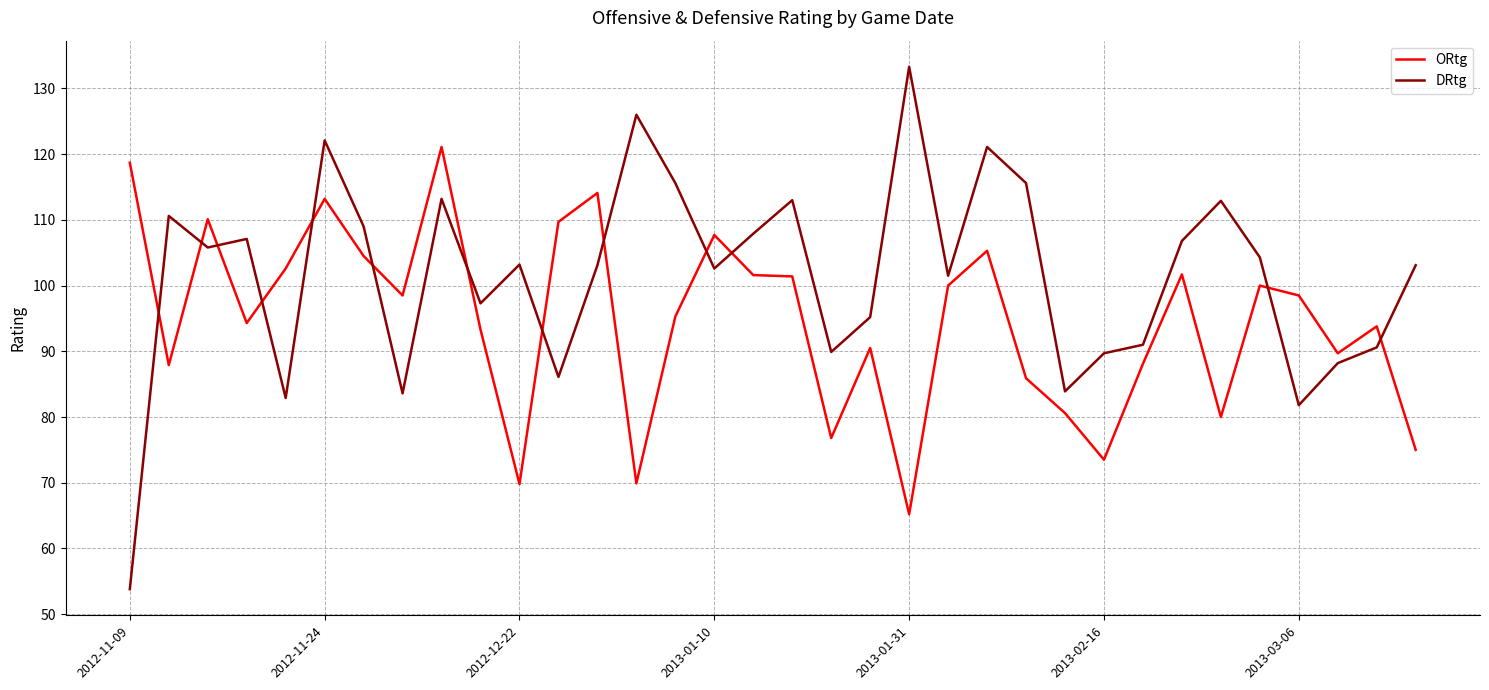

What is the smallest value displayed?

53.8